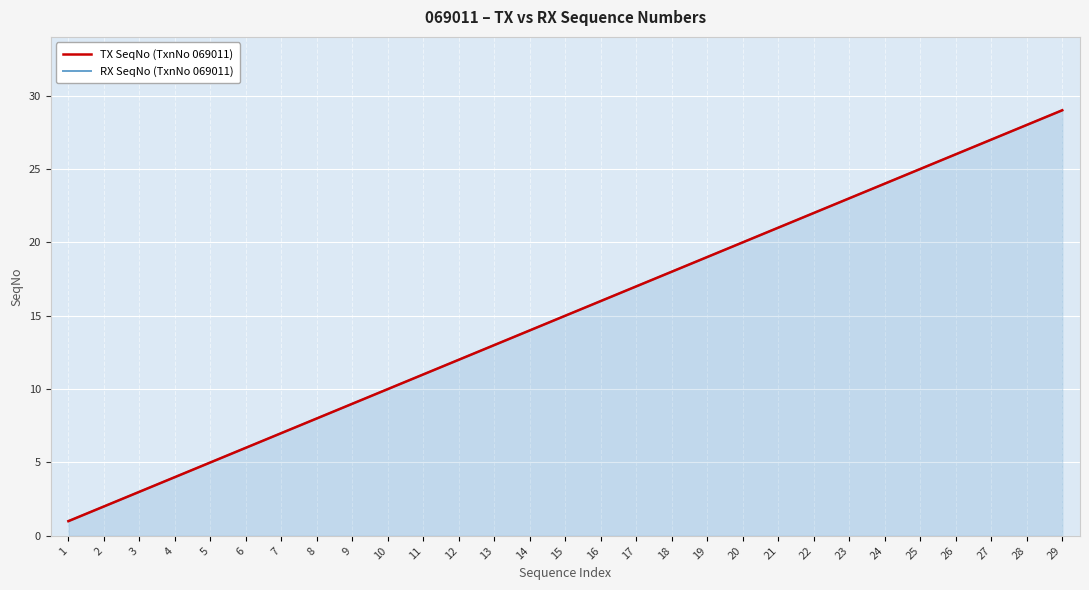

How many data points in TX SeqNo (TxnNo 069011) are less than 15?

14